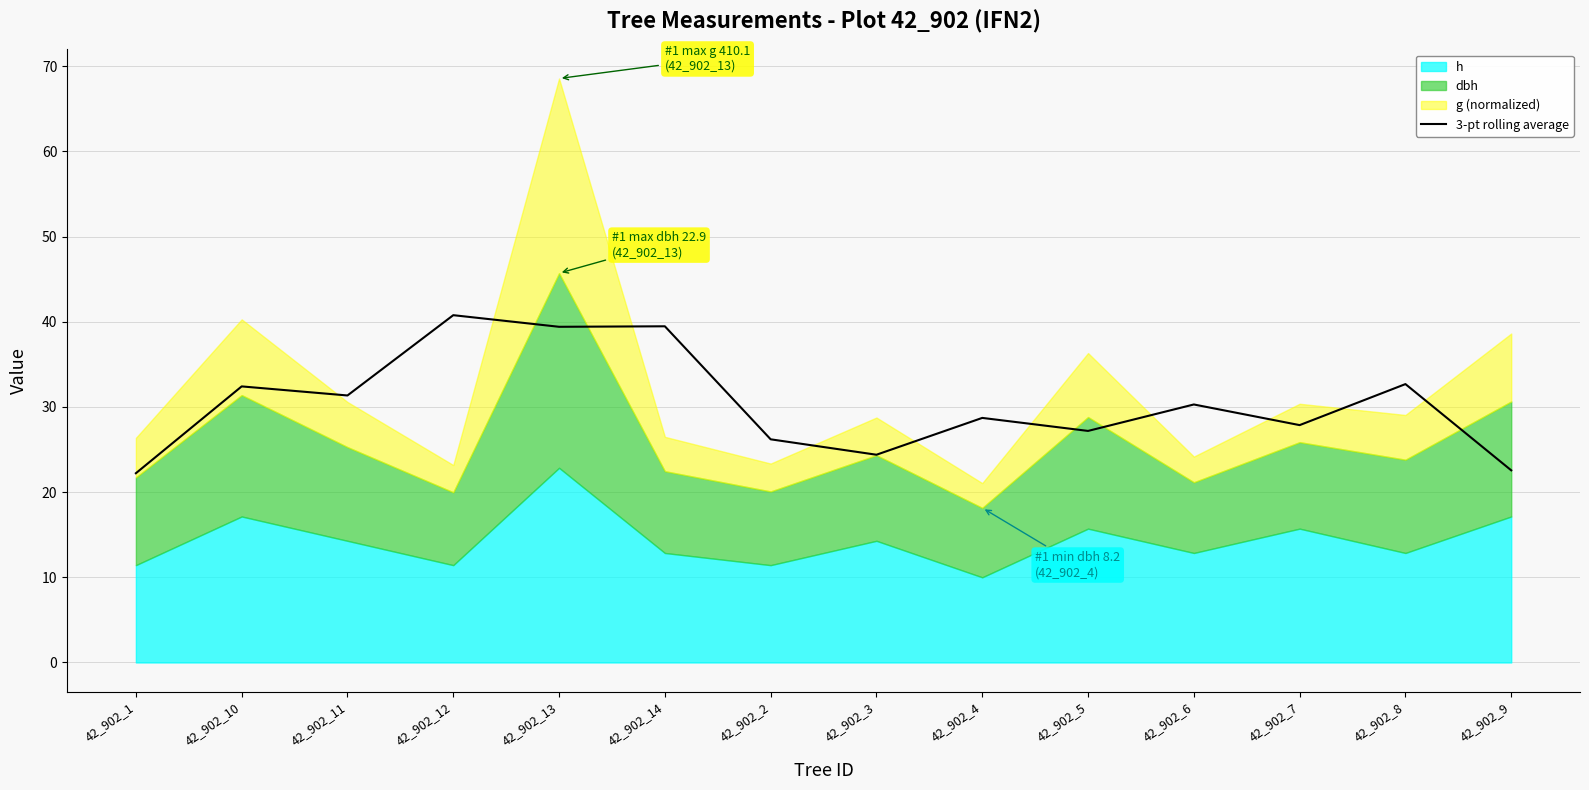

How many lines are shown in the chart?

1